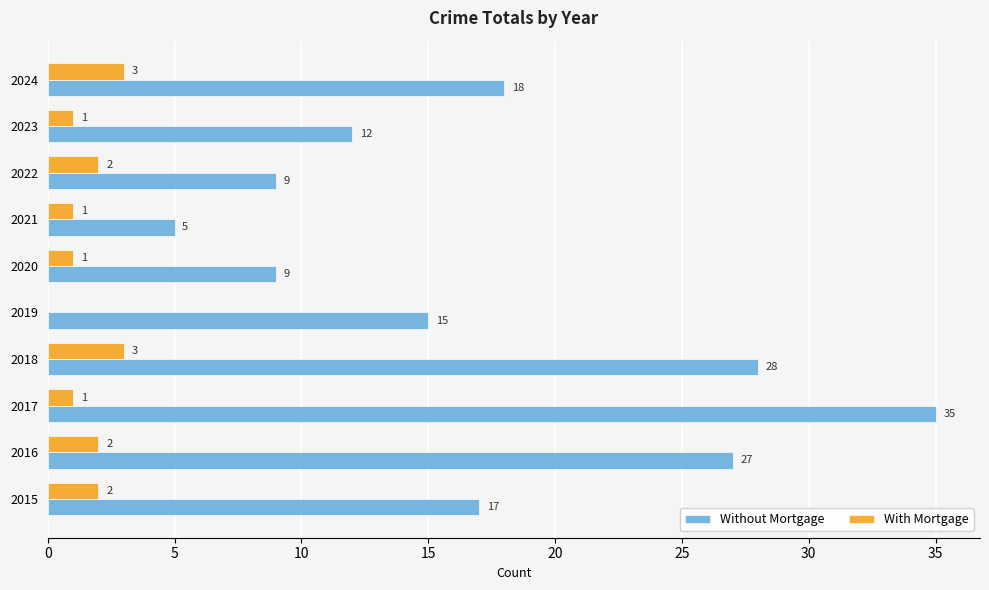

What is the maximum value for Without Mortgage?

35